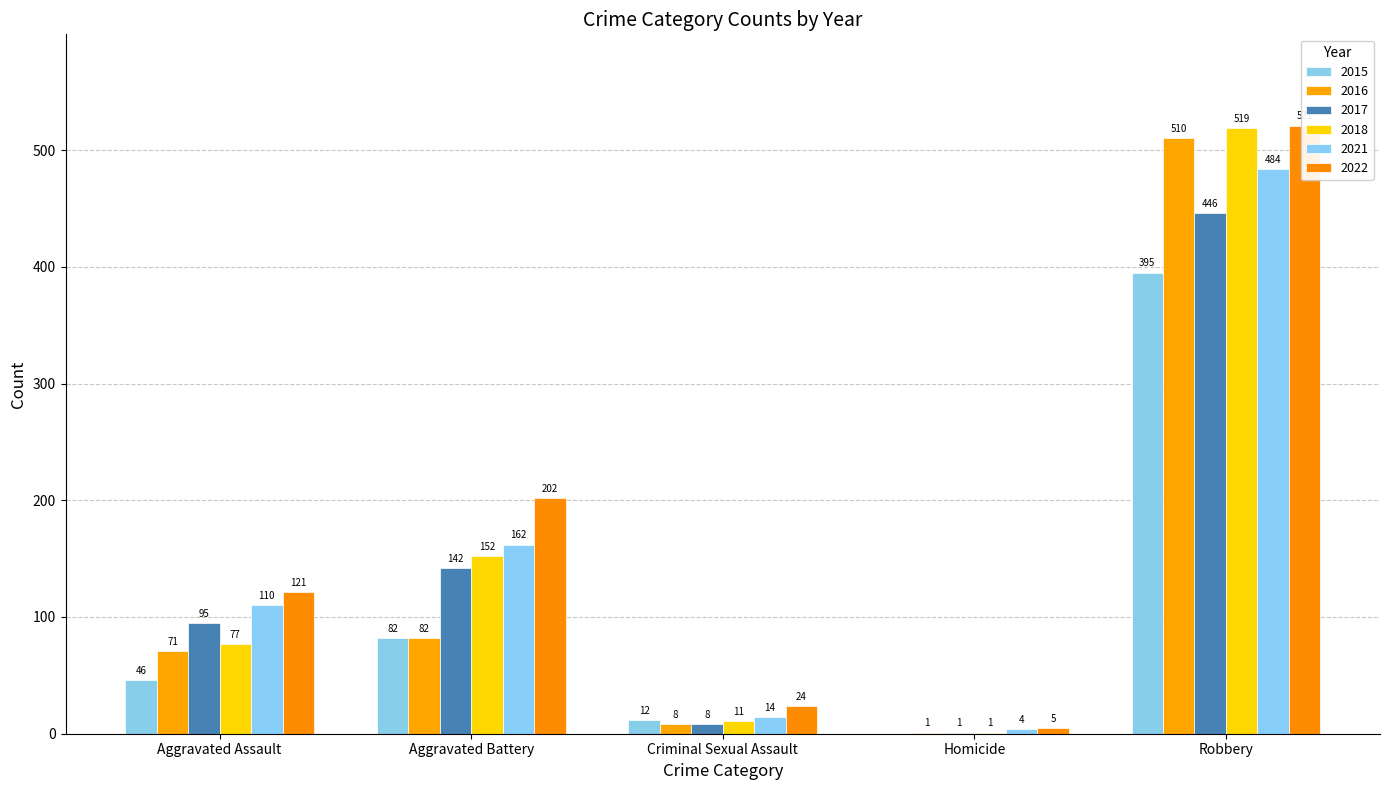

What is the sum of the 2021 values at Criminal Sexual Assault and Aggravated Battery?

176